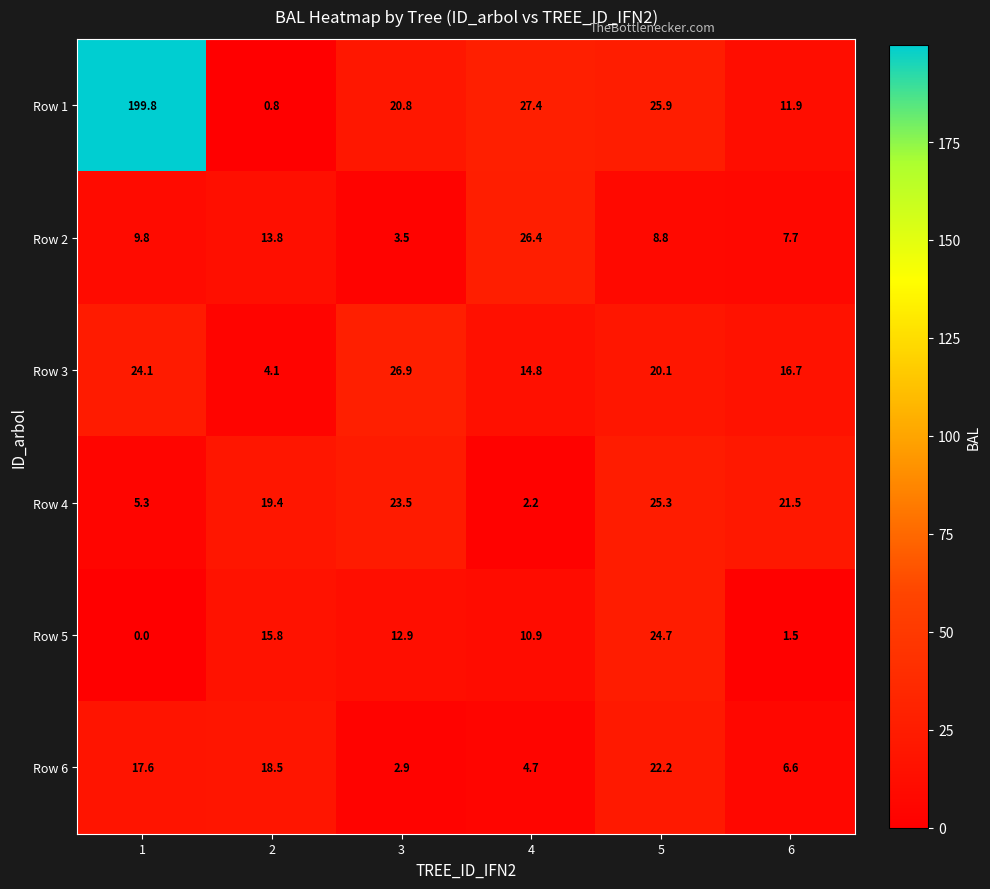

The Row 1 series shows 25.9 at 5. True or false?

True